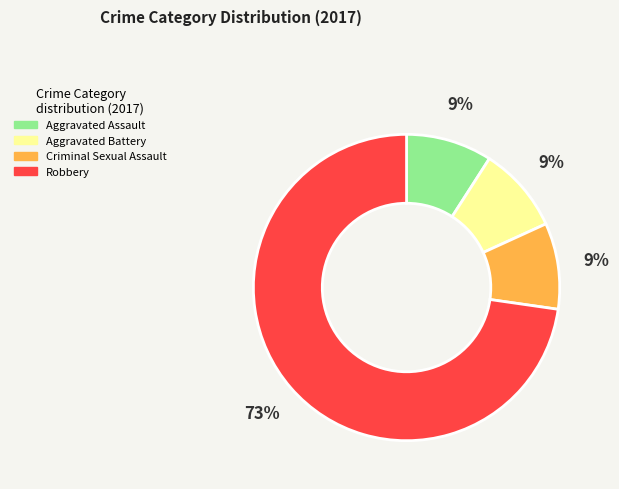

To the nearest percent, what is the average slice percentage?

25%